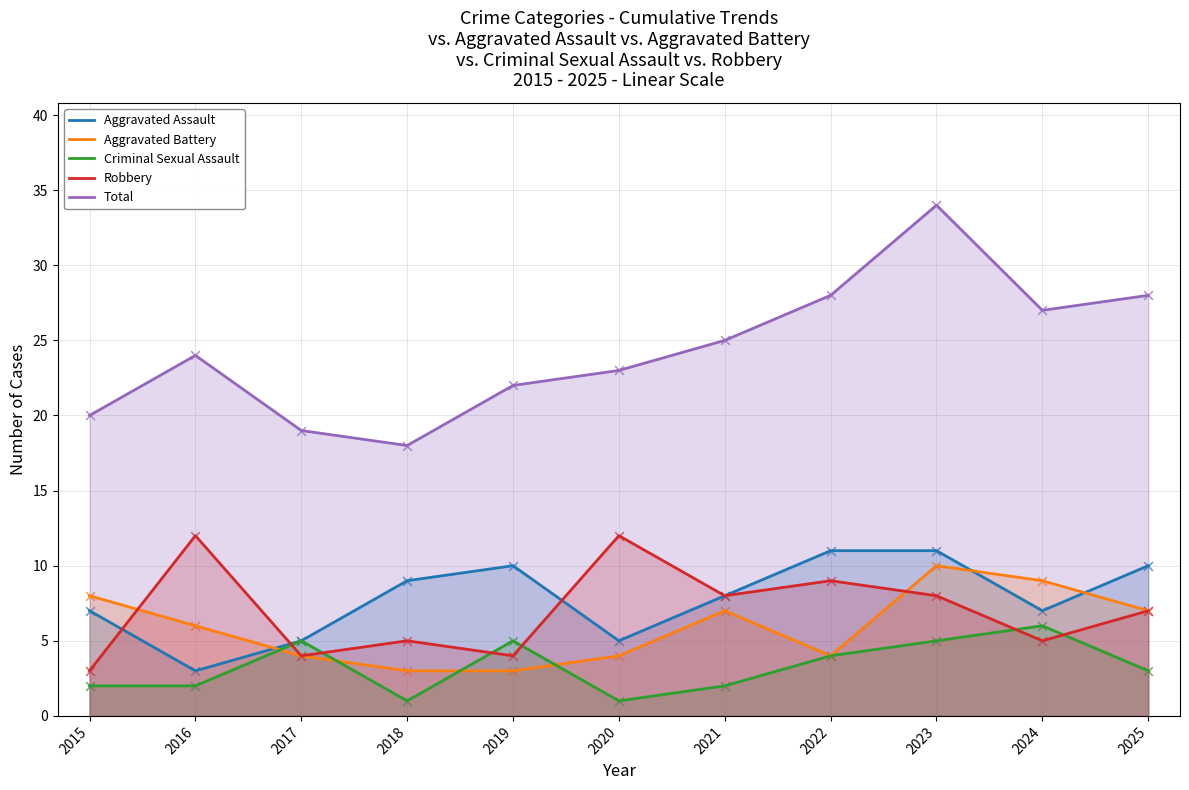

What is the total value across all series at 2021?

50